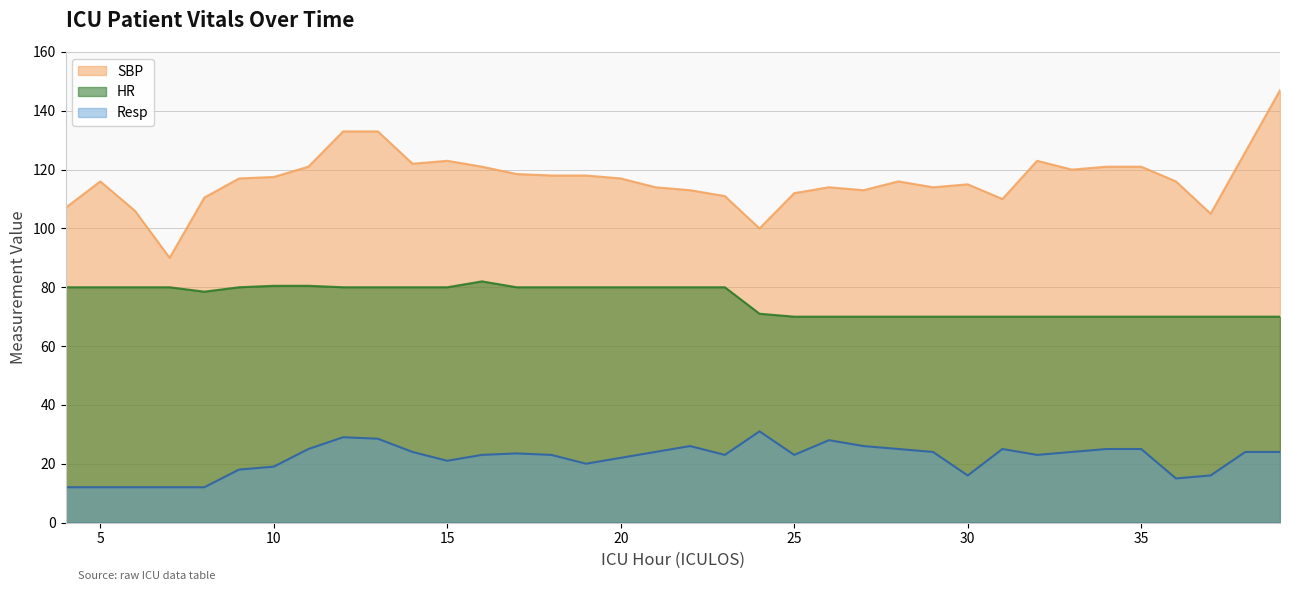

What is the value of the HR point at the 29th from the left?

70.0